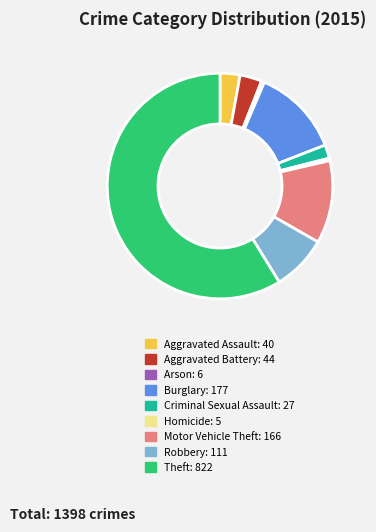

Is the sum of Aggravated Assault and Theft greater than half?

Yes